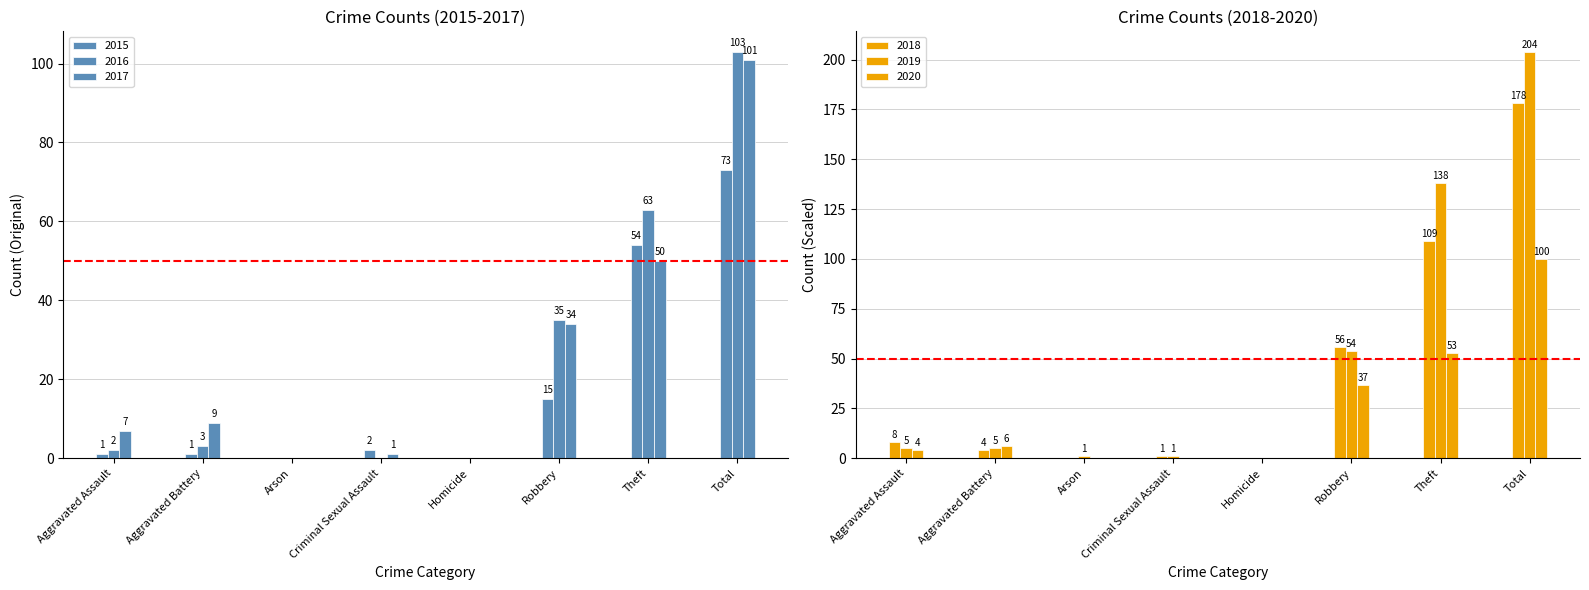

How many data points does each series have?

8